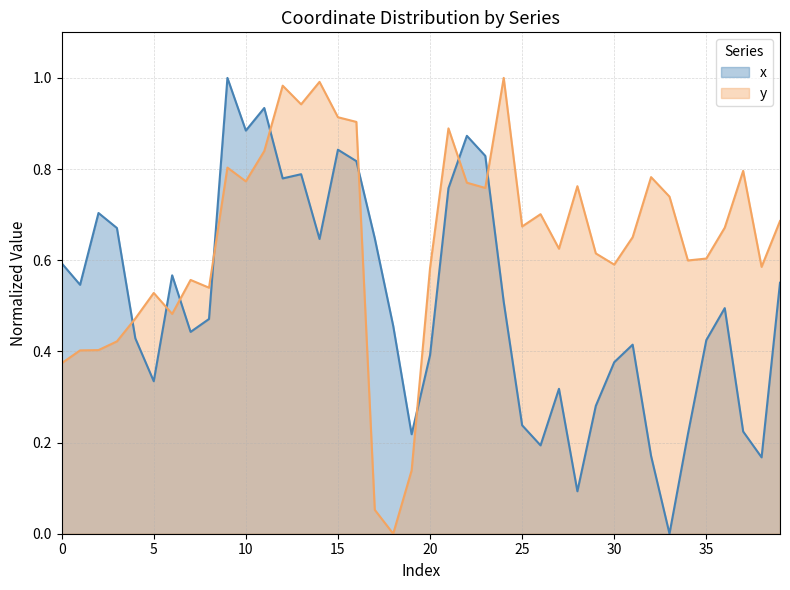

What is the greatest value displayed?

1.0